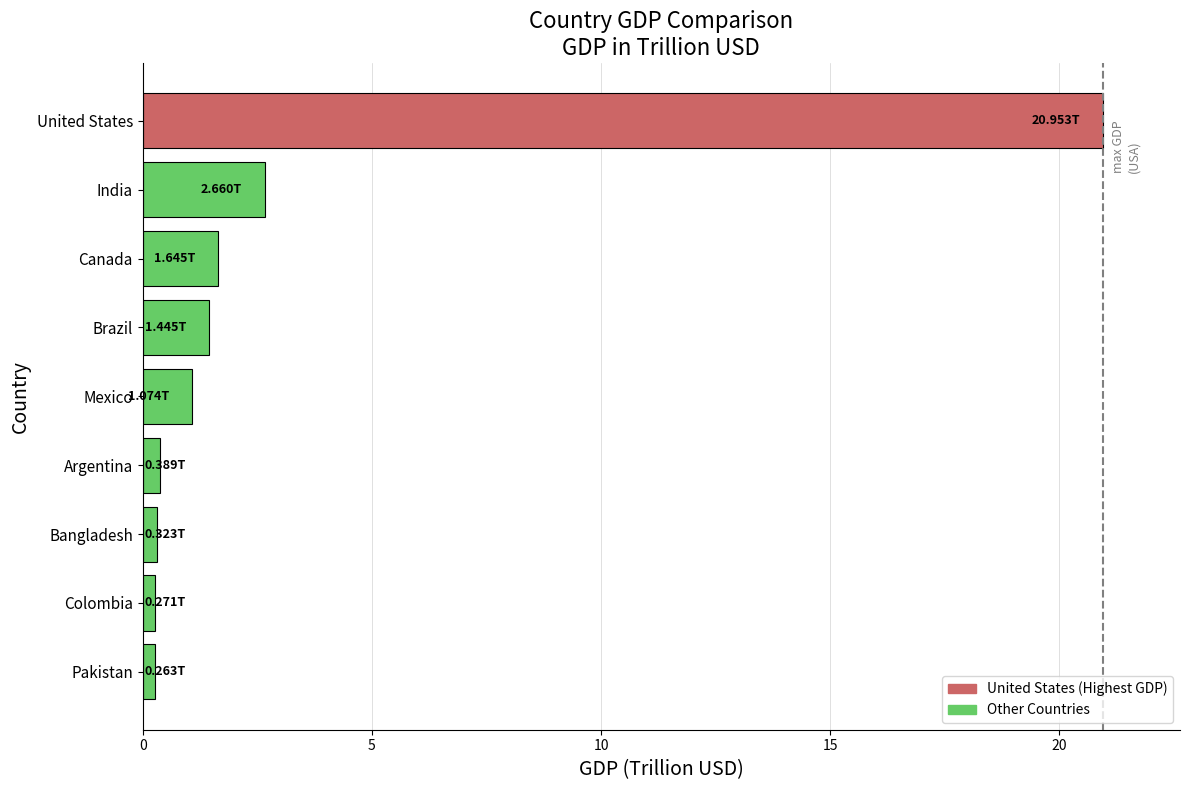

Which category has the highest value across all series?

United States